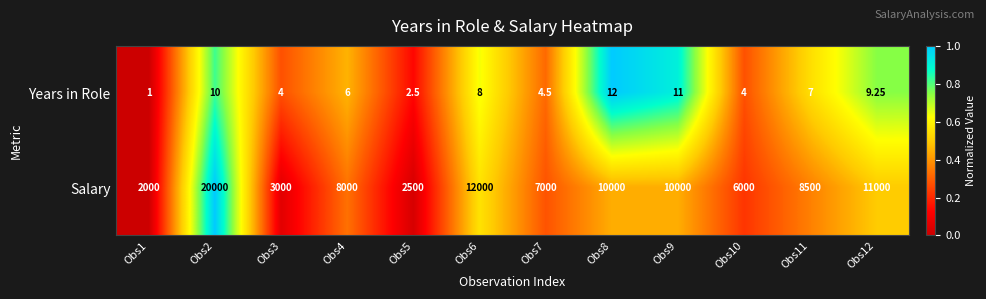

What is the difference between the highest and lowest values at Obs8?

9988.0